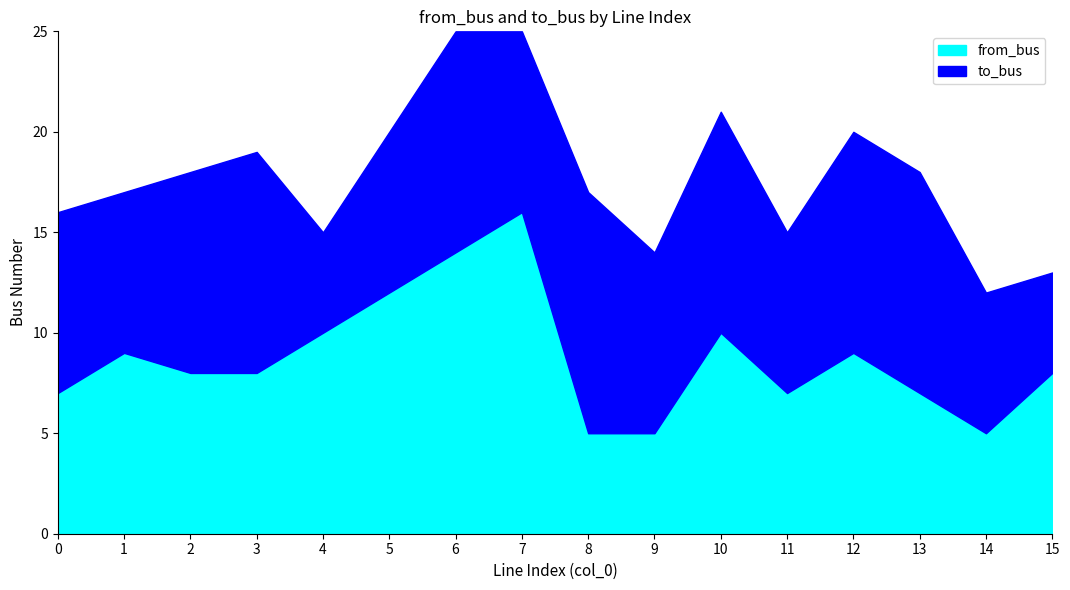

Where is the first local maximum for to_bus?

3